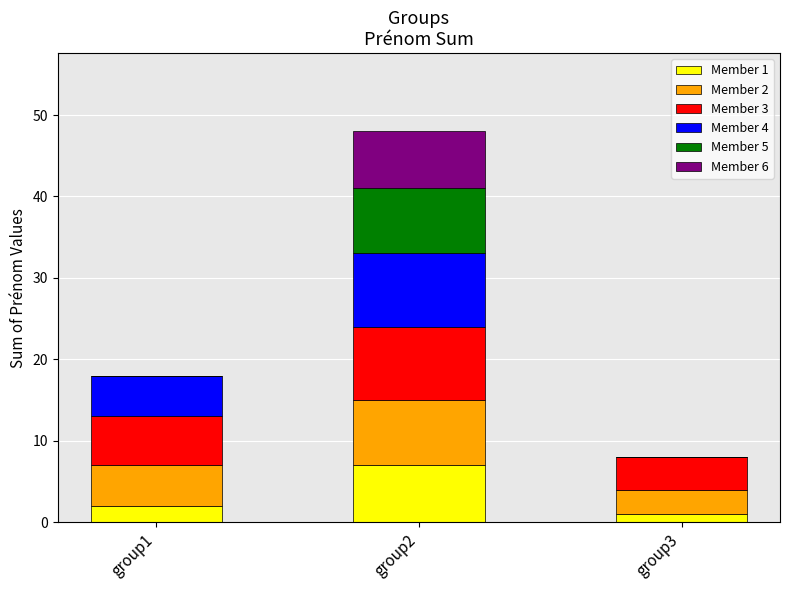

Are the bars grouped side by side (vs. stacked)?

No